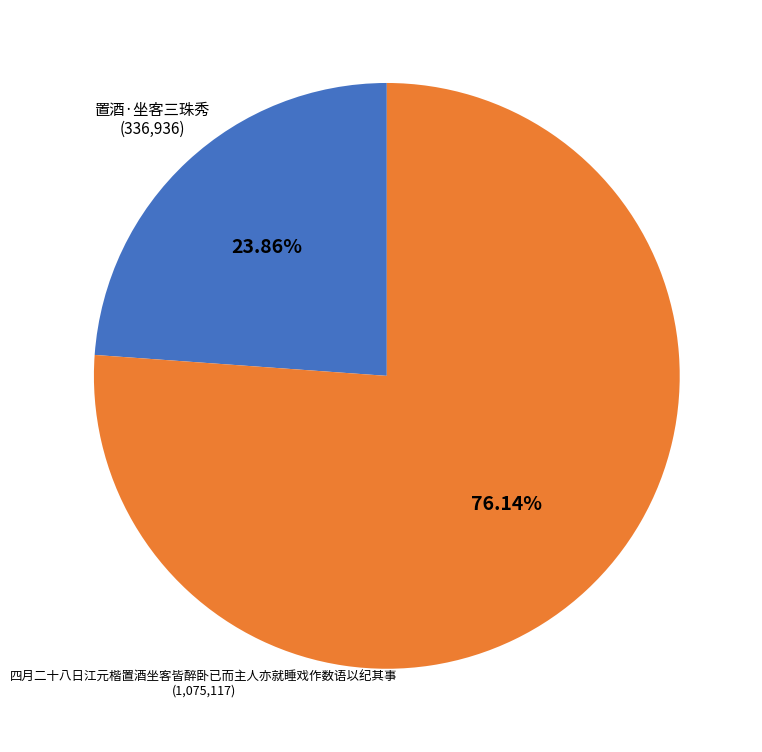

What is the majority slice?

四月二十八日江元楷置酒坐客皆醉卧已而主人亦就睡戏作数语以纪其事